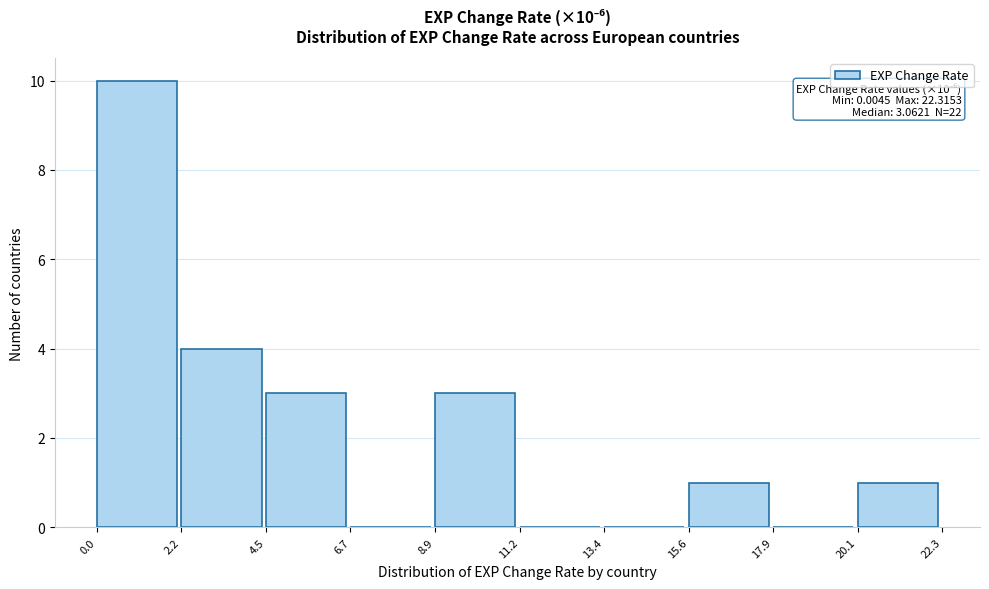

Which range on the x-axis has the tallest bar?

0.0 to 2.2